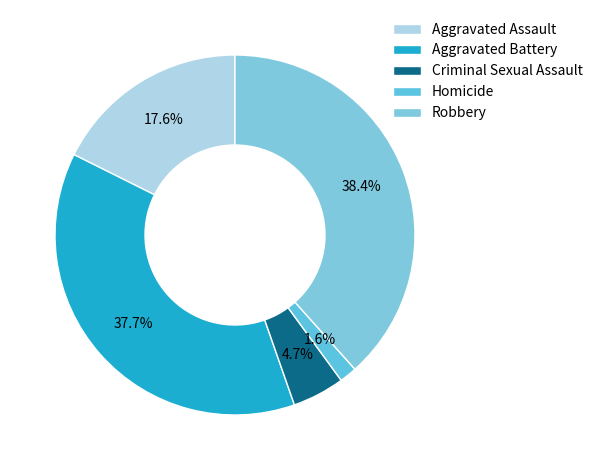

True or false: Aggravated Assault accounts for 18% of the total.

True